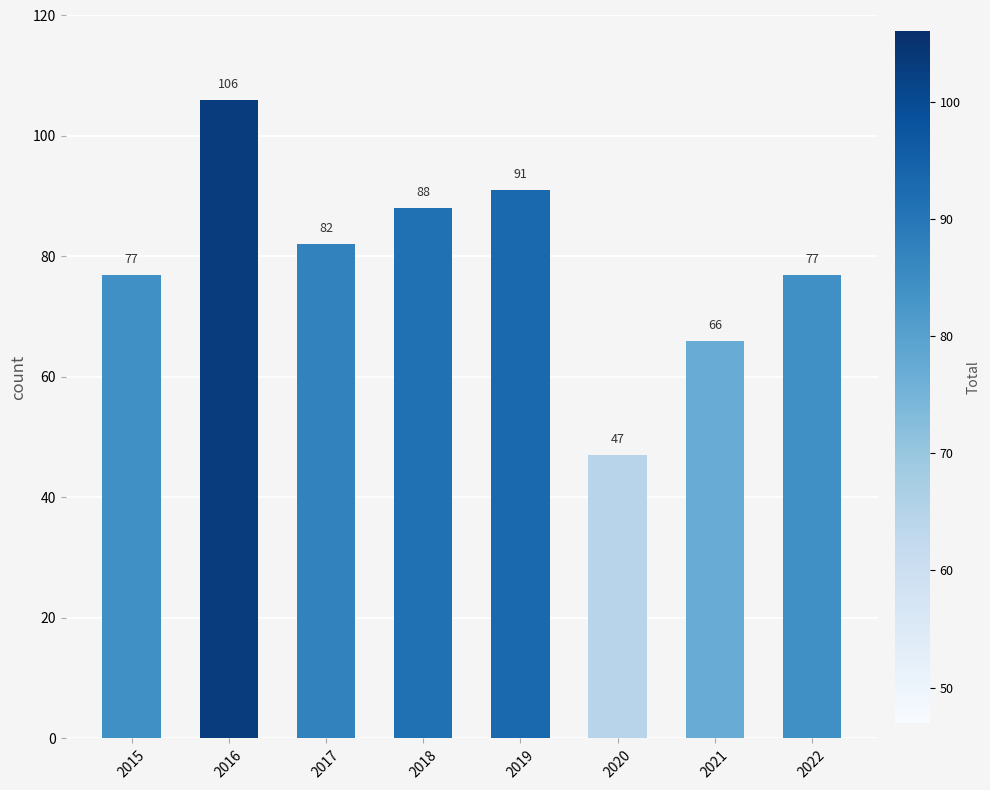

The chart shows a value of 29 at 2019. True or false?

False